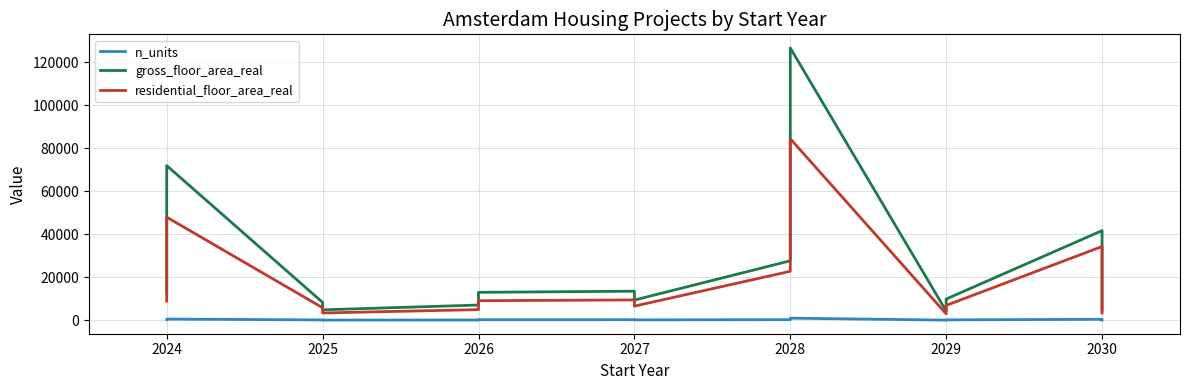

How many data points in n_units are above 270?

6